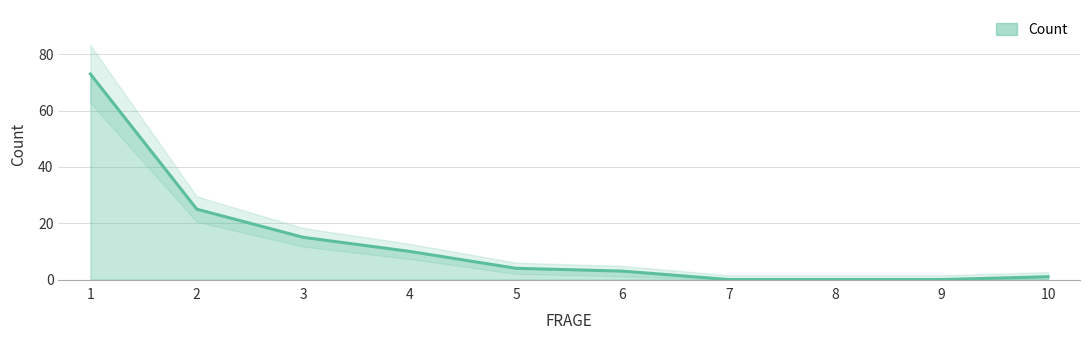

What is the ratio of the value at 4 to the value at 6?

3.3